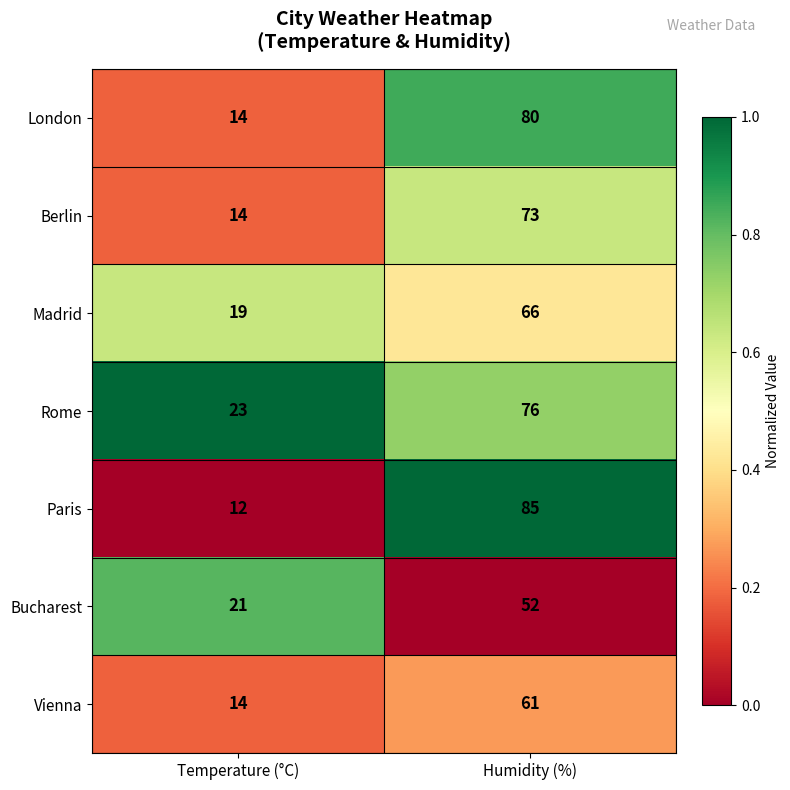

Rank the series by their maximum value, from highest to lowest.

Paris, London, Rome, Berlin, Madrid, Vienna, Bucharest